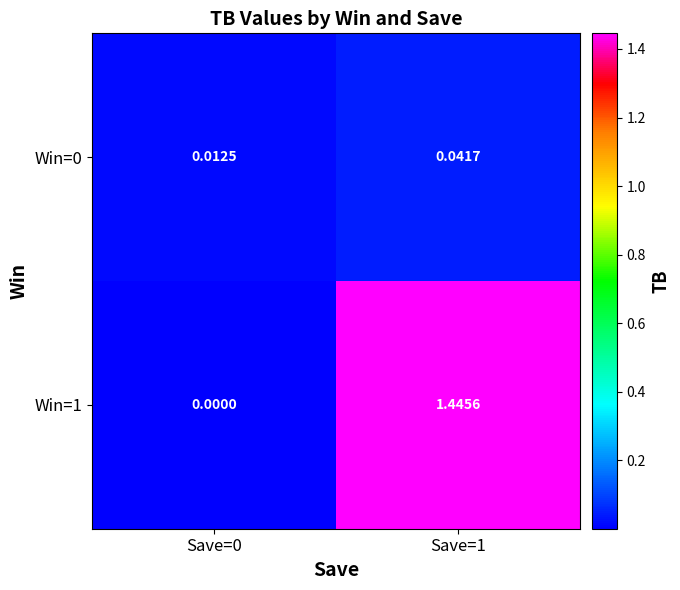

Is the value of Win=0 at Save=1 greater than the value of Win=1 at Save=0?

Yes